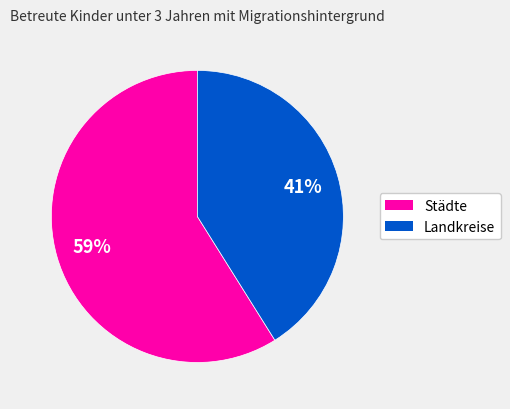

To the nearest percent, what is the average slice percentage?

50%